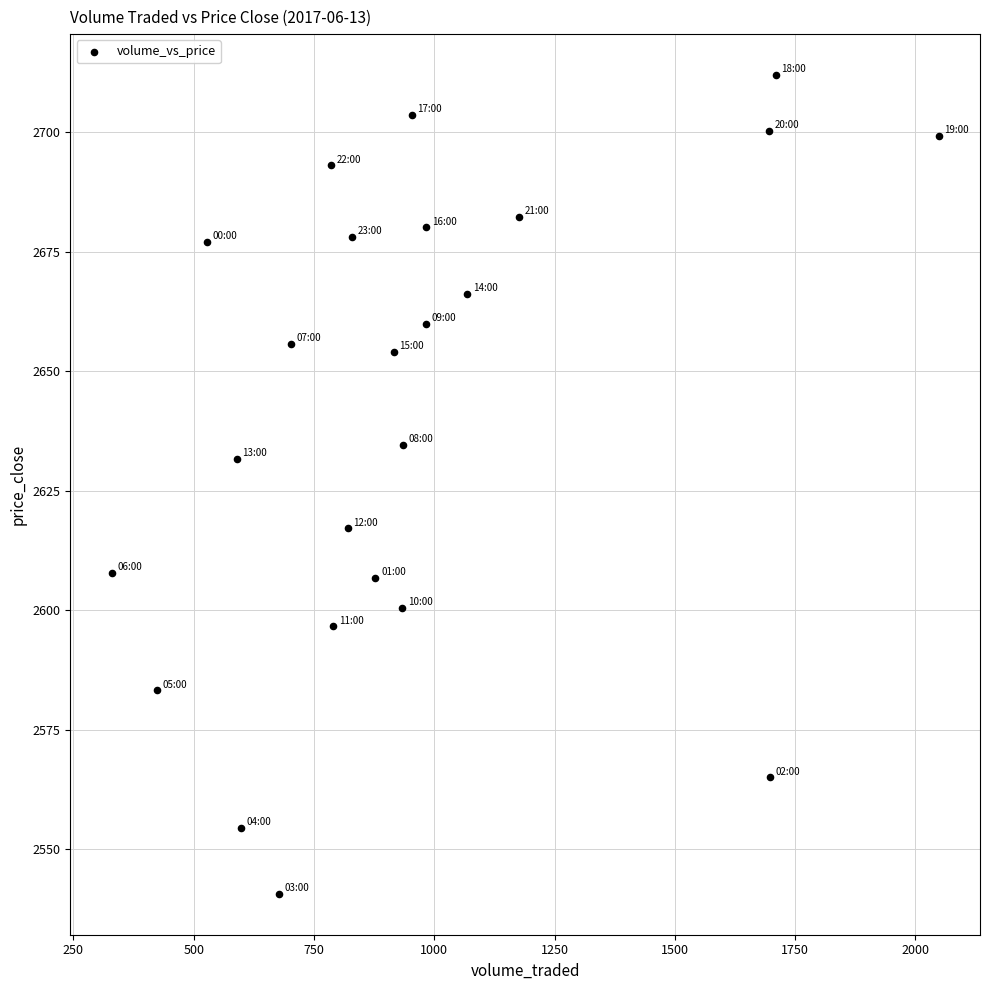

What is the range of X values (max minus min)?

1718.8